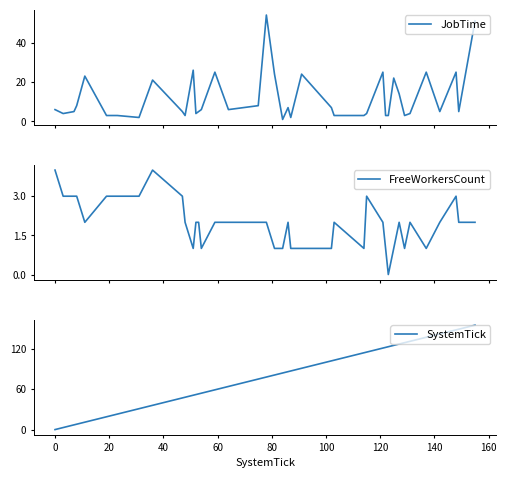

Which series has the largest range (max minus min)?

SystemTick